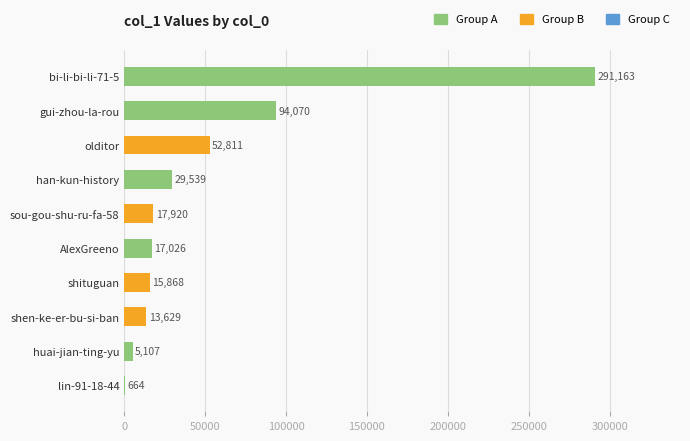

What is the average value?

53780